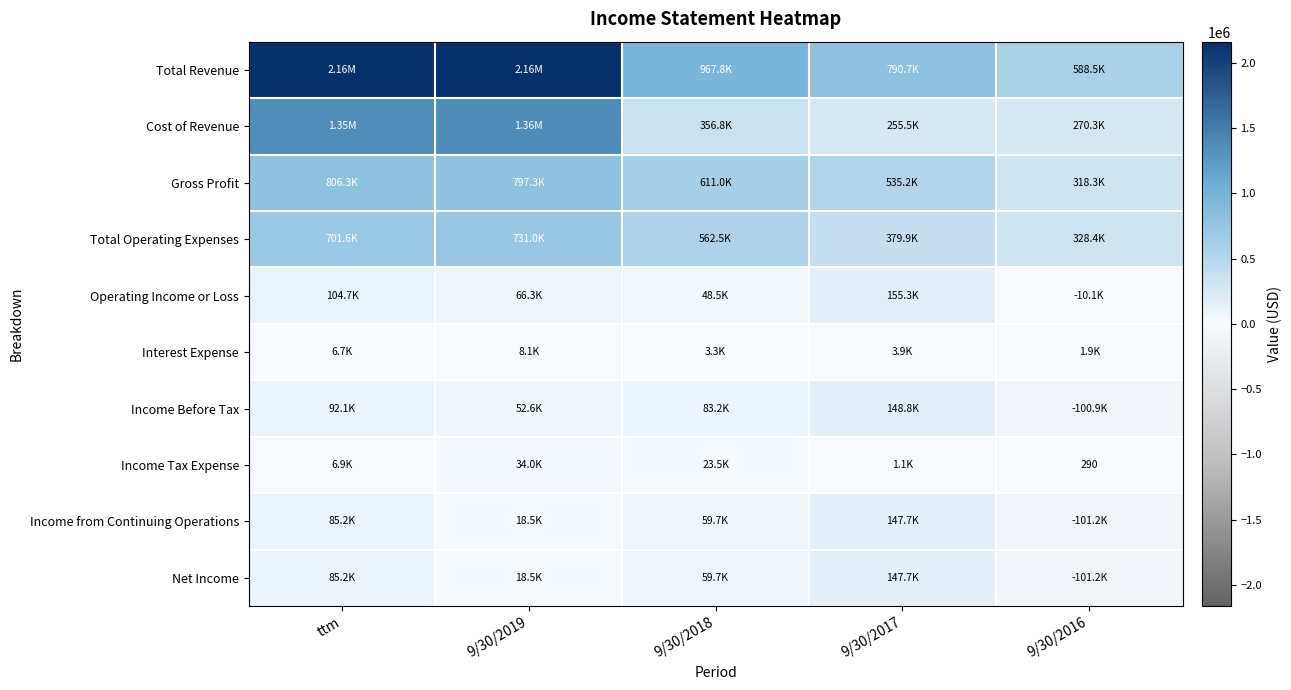

The value of Interest Expense at ttm is 9998. True or false?

False